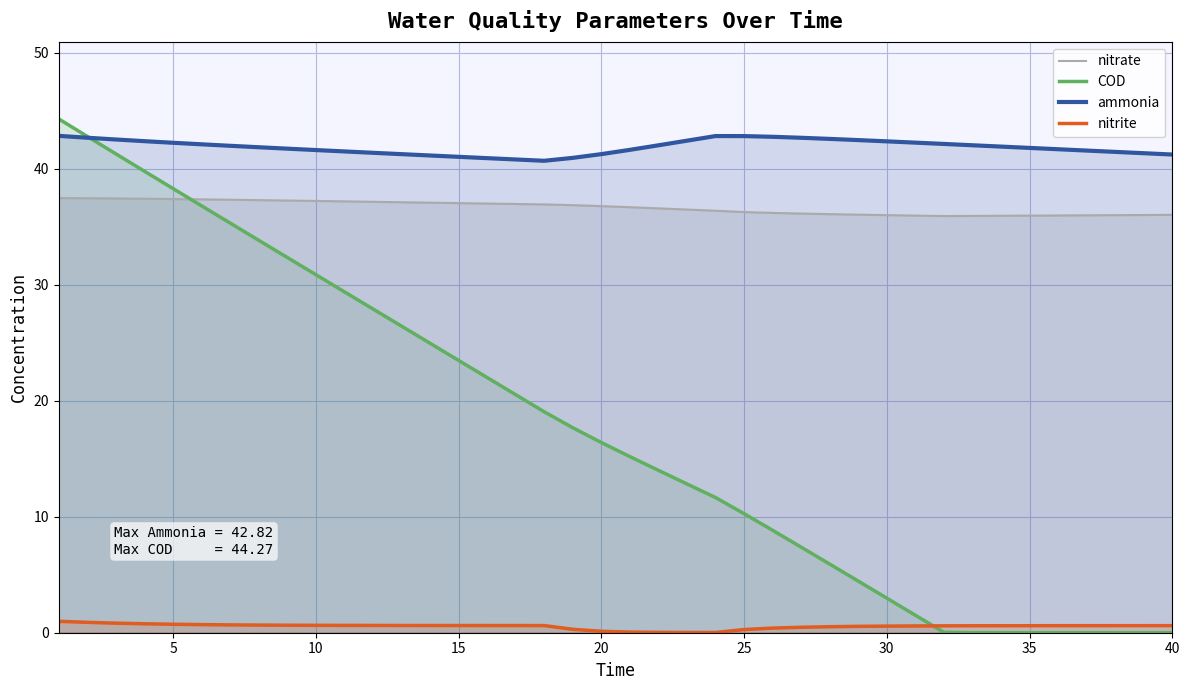

What is the difference between the maximum and second lowest values in the ammonia series?

2.0